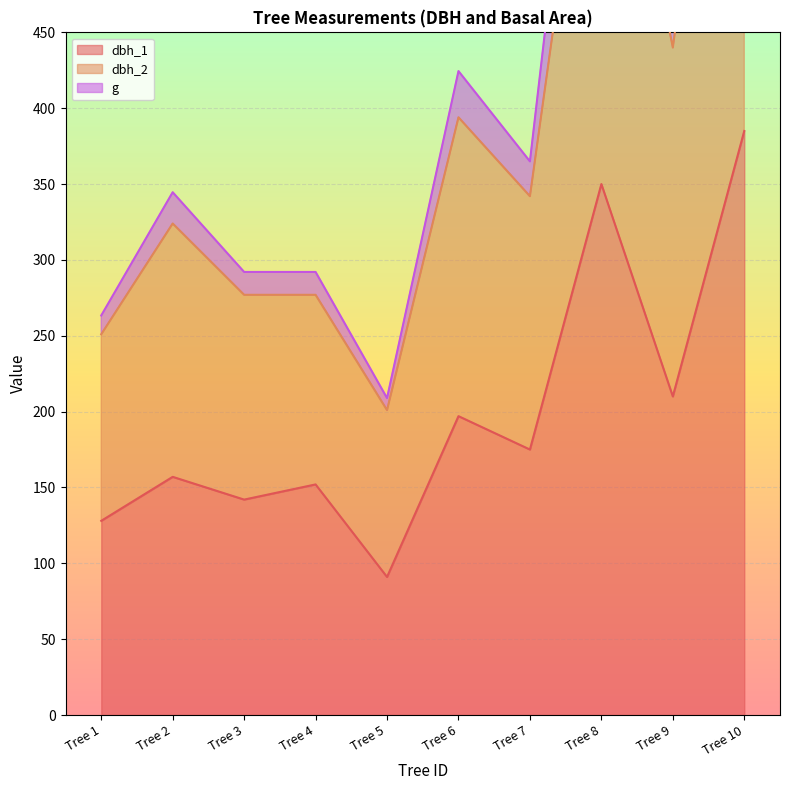

What is the difference between the second highest and second lowest values in the dbh_1 series?

222